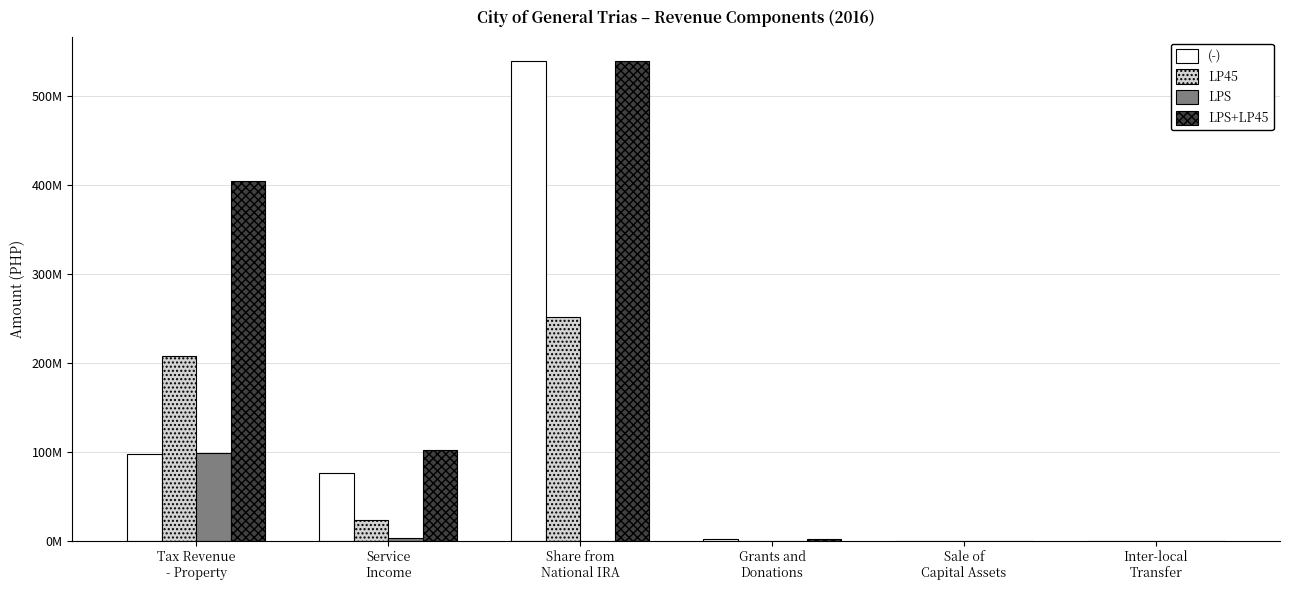

Is it true that LP45 equals 360189010.0 at Share from
National IRA?

False